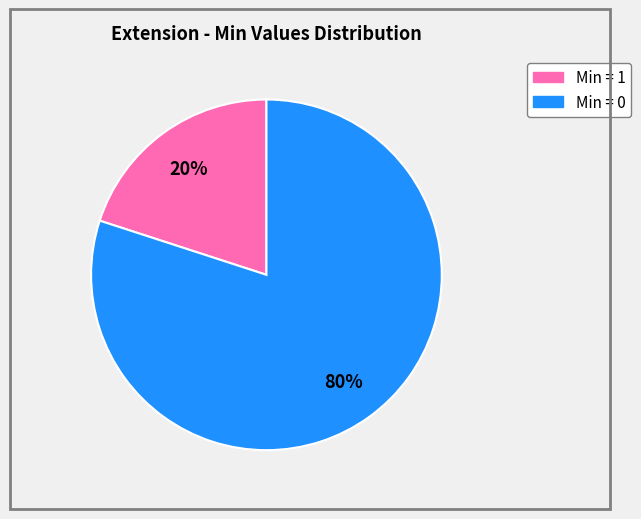

To the nearest percent, what is the difference between the largest and smallest slice percentages?

60%